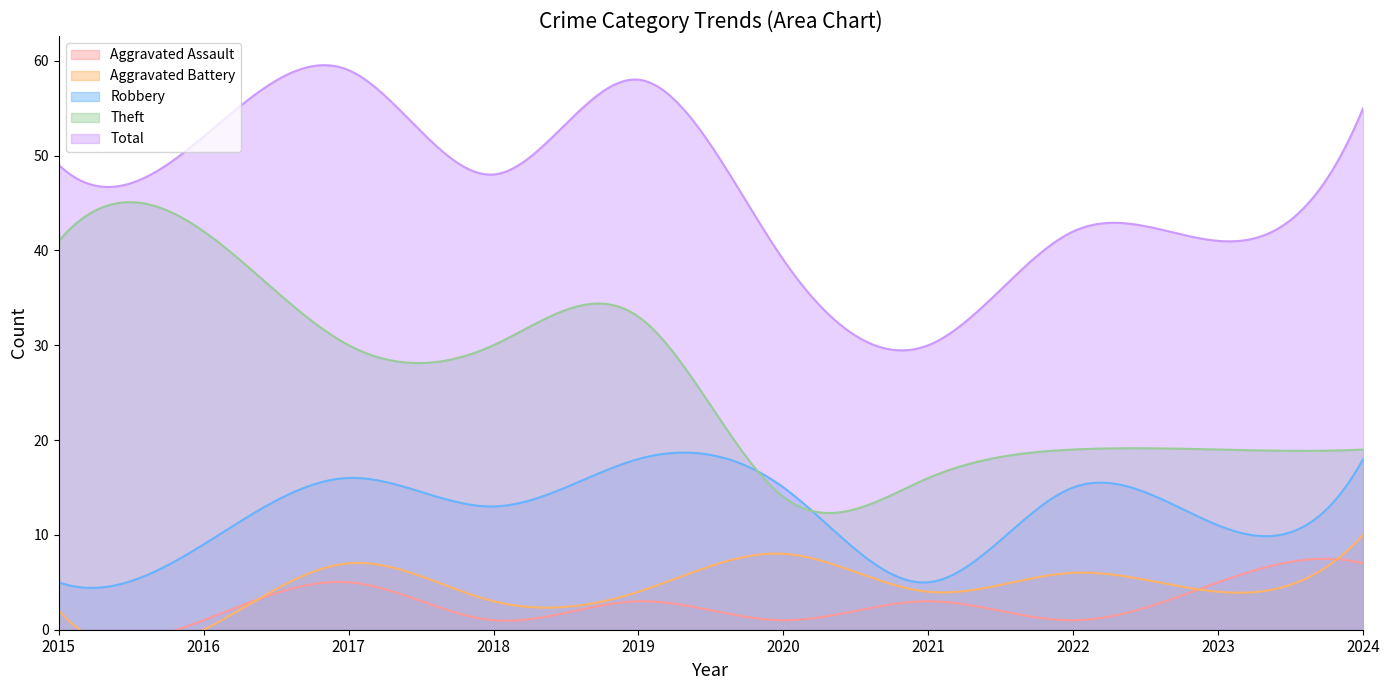

Reading left to right, what are all the values shown in this chart?

Aggravated Assault: 0	1	5	1	3	1	3	1	5	7
Aggravated Battery: 2	0	7	3	4	8	4	6	4	10
Robbery: 5	9	16	13	18	15	5	15	11	18
Theft: 41	42	30	30	33	14	16	19	19	19
Total: 49	52	59	48	58	39	30	42	41	55